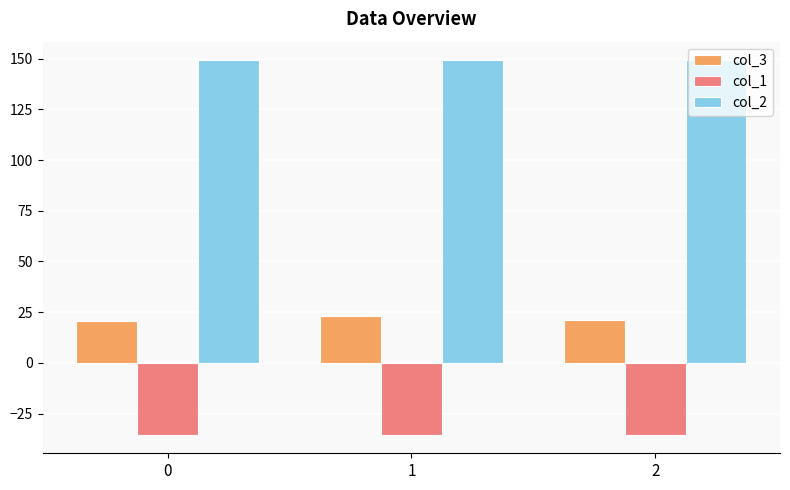

How many bars are there in each group?

3